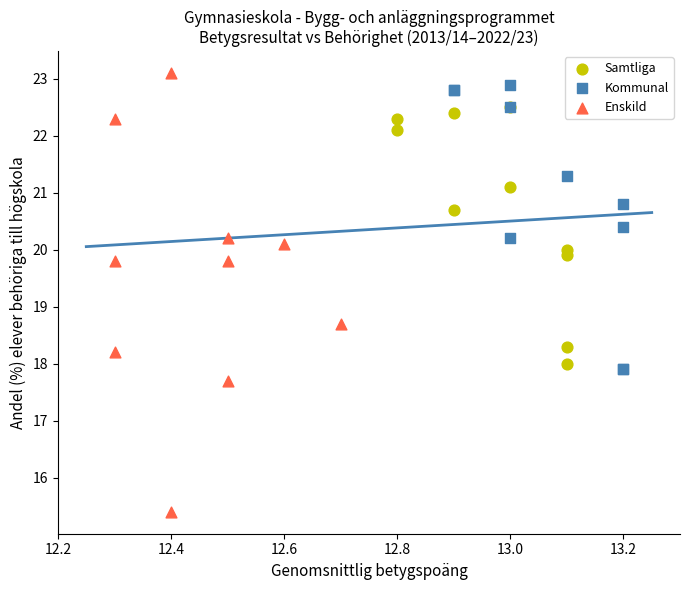

Which series reaches the minimum Y coordinate?

Enskild